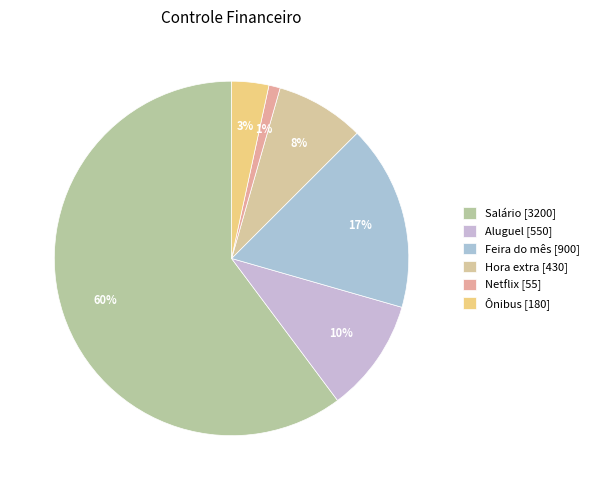

The Feira do mês slice represents 29% of the pie. True or false?

False